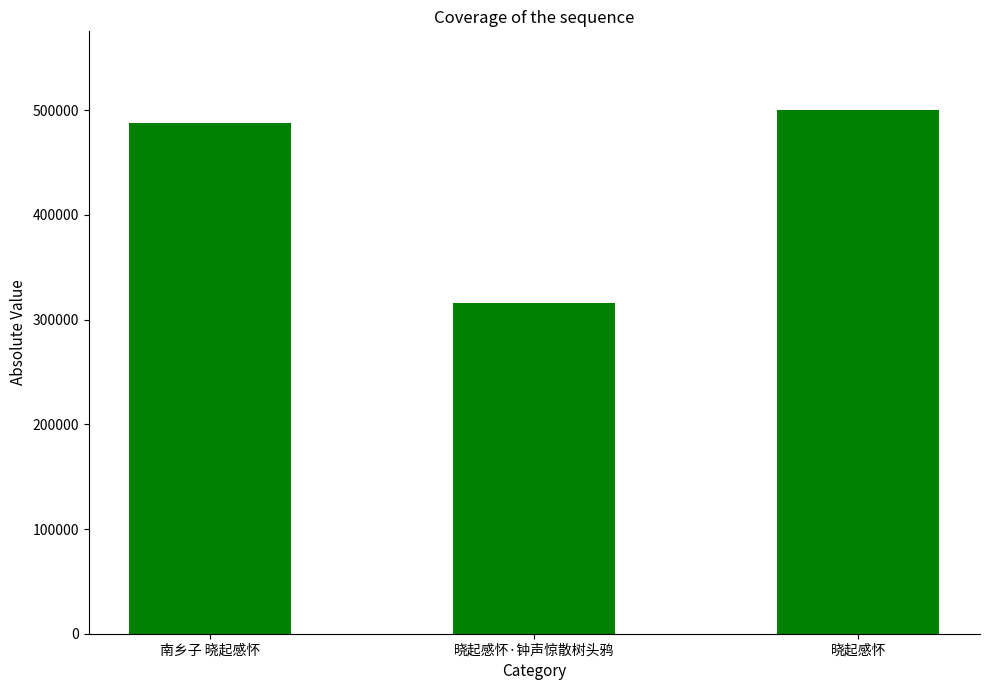

Reading right to left, what are all the values shown in this chart?

500296	315423	487517